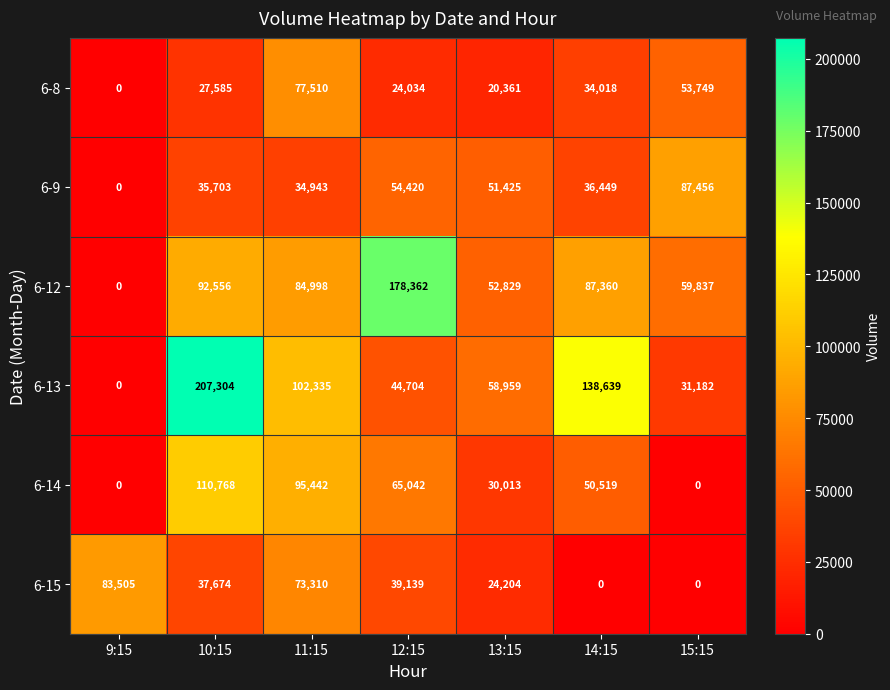

At which label does 6-9 first exceed 36449?

12:15